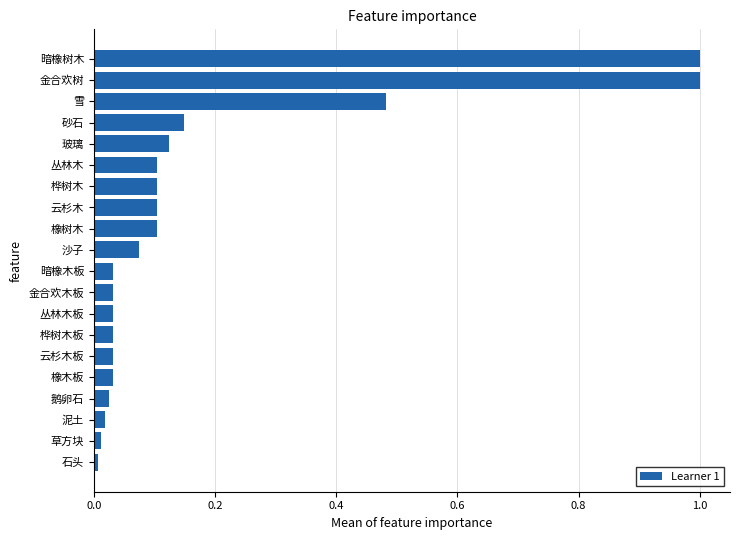

Which has a higher value, 雪 or 草方块?

雪